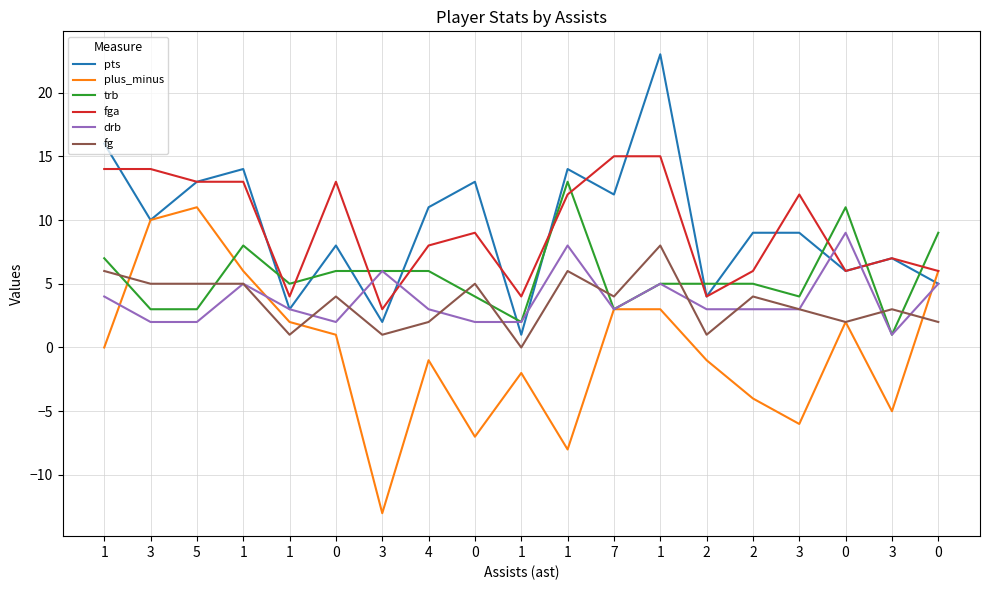

The fg series shows 2 at 3. True or false?

False